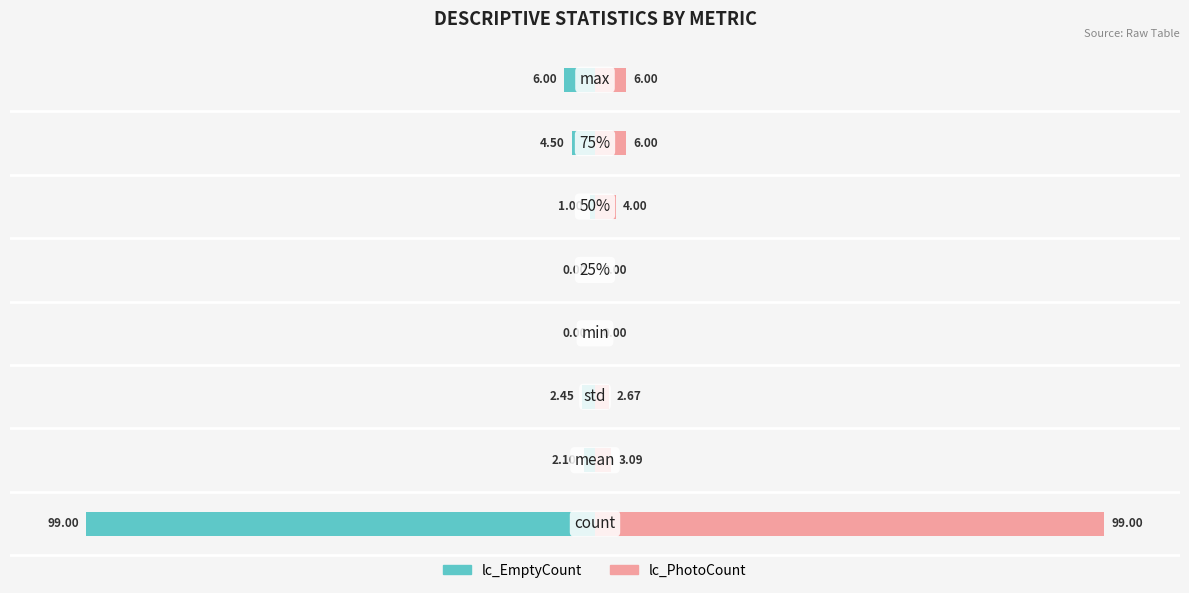

Rank the series by their maximum value, from lowest to highest.

lc_EmptyCount, lc_PhotoCount